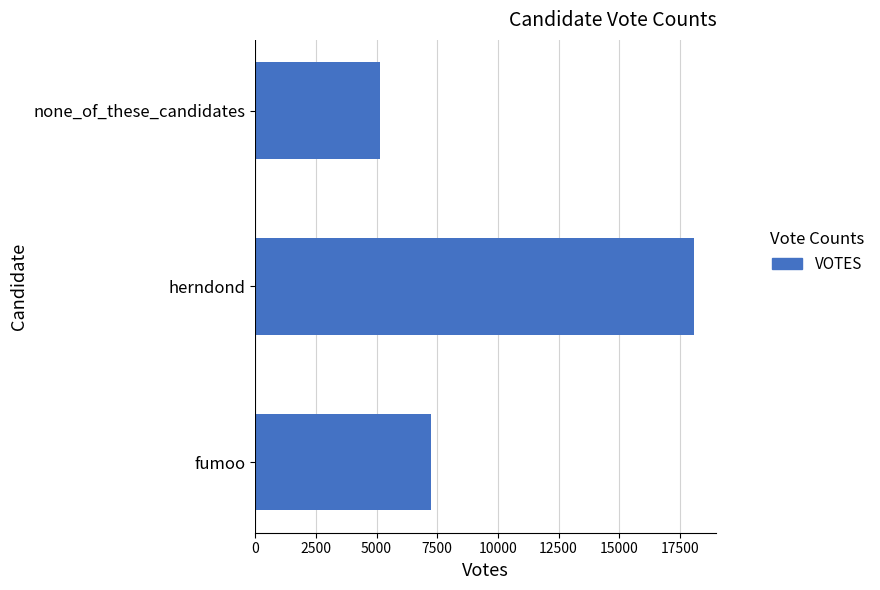

Are the bars grouped side by side (vs. stacked)?

No